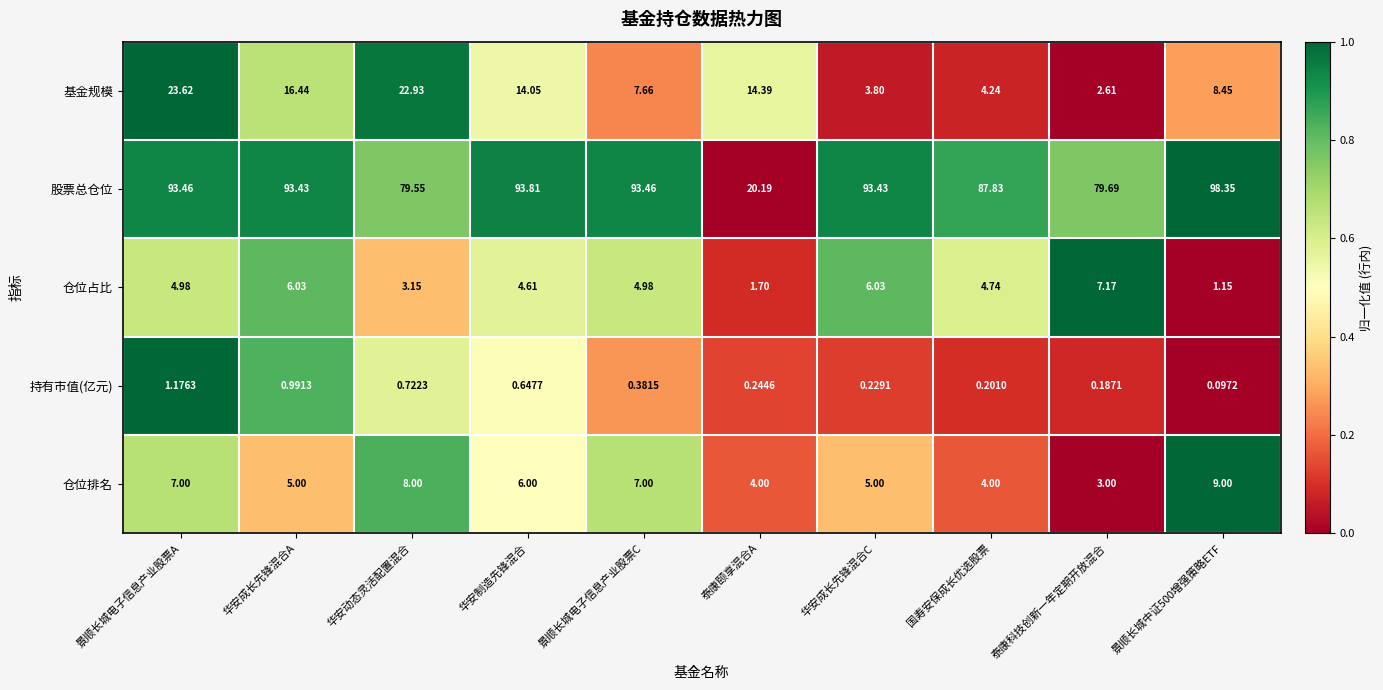

Which series changed the most between 景顺长城电子信息产业股票A and 华安成长先锋混合A?

基金规模